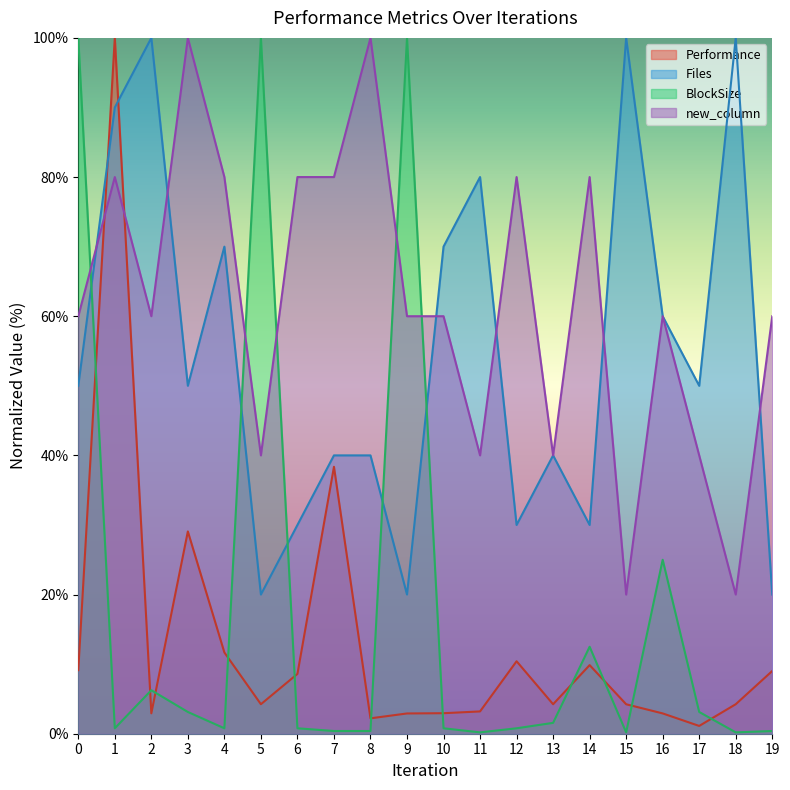

Where is the first local minimum for Files?

3